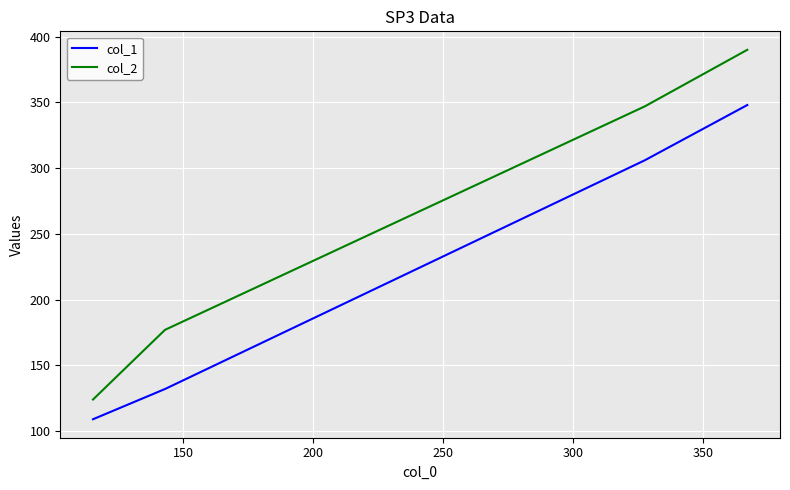

Rank the series by their average value, from highest to lowest.

col_2, col_1